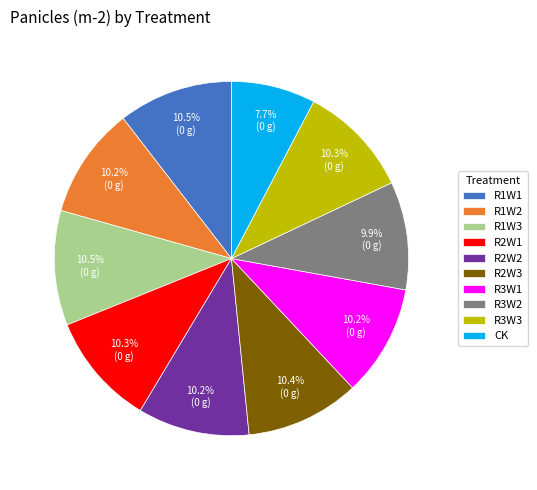

What is the ratio of the value at CK to the value at R2W2?

0.8